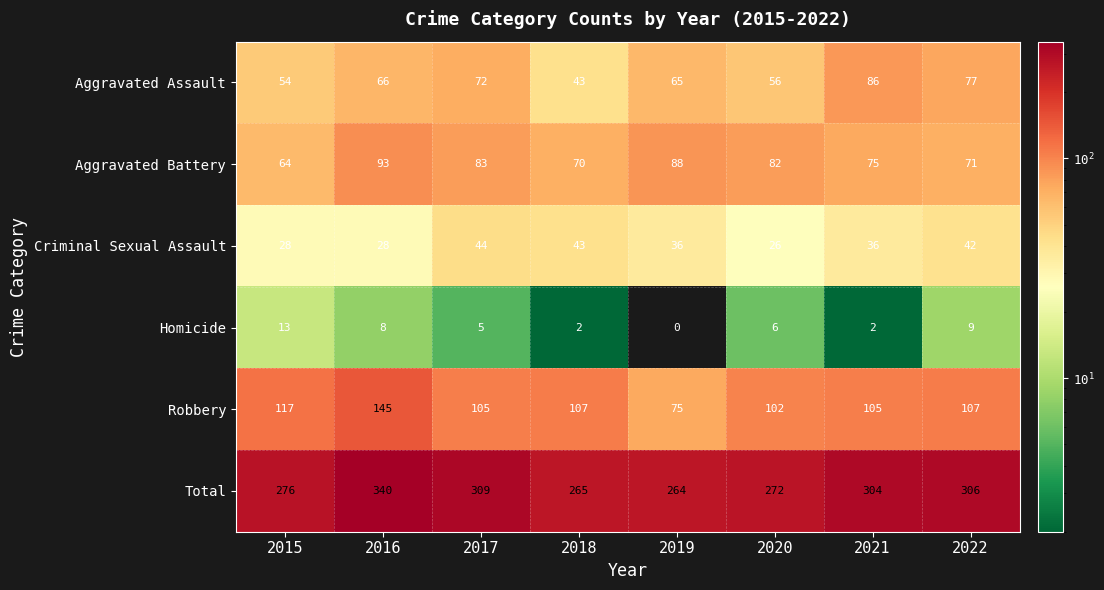

How many distinct data groups are displayed?

6